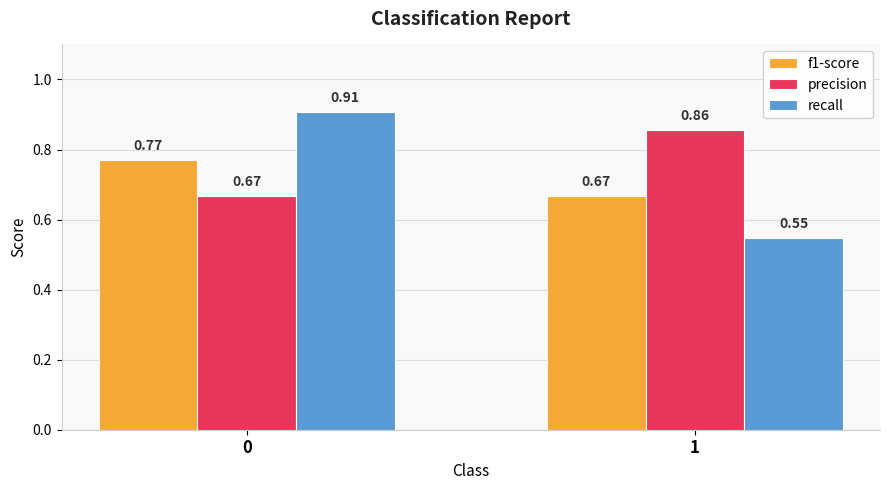

What is the sum of the recall values at 0 and 1?

1.5